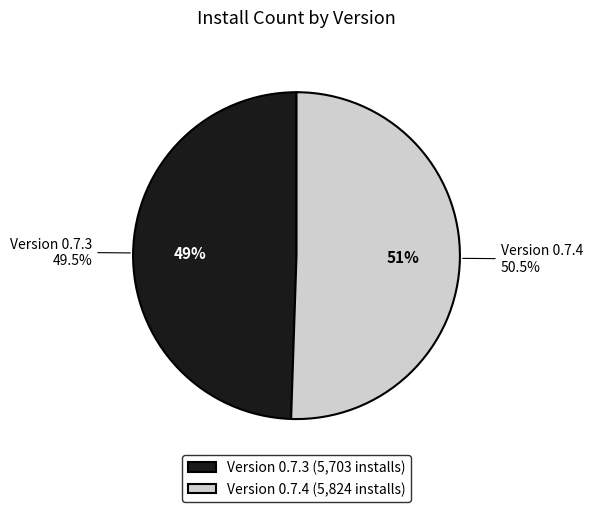

How many slices are in this pie chart?

2